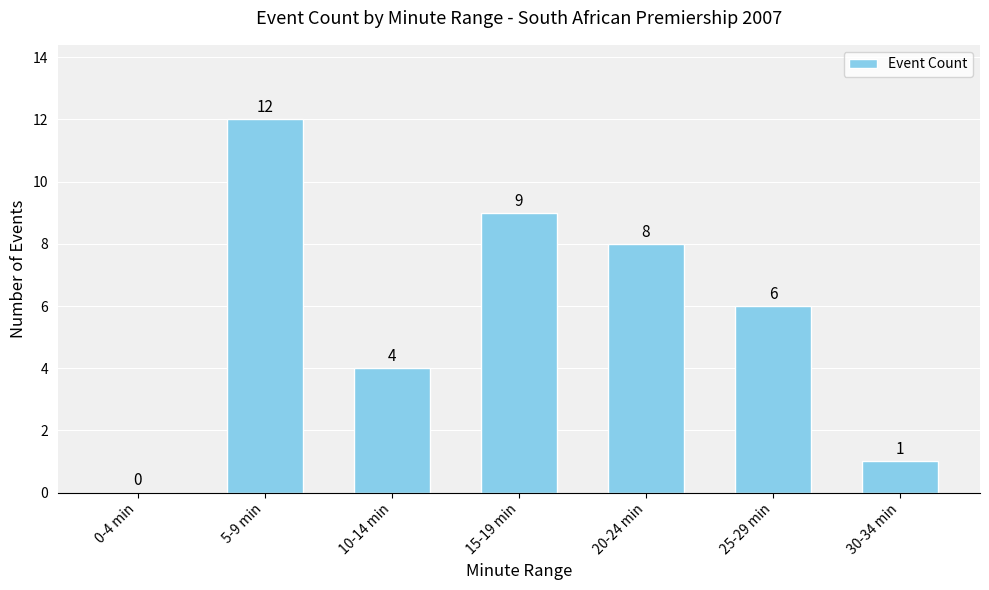

What is the sum of the values at 15-19 min and 5-9 min?

21